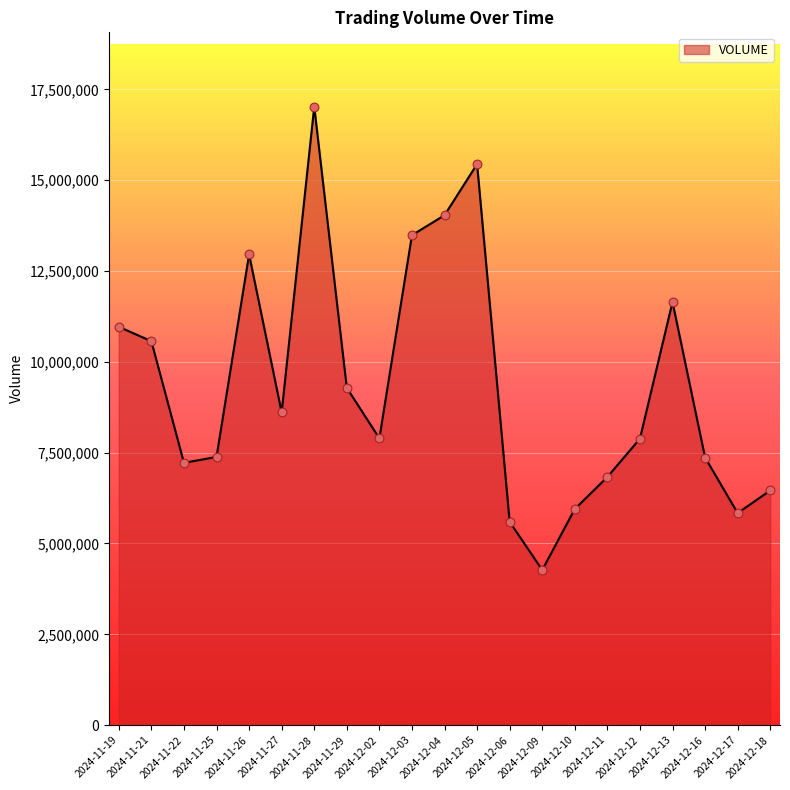

Approximately how many times larger is the value at 2024-12-16 compared to 2024-12-05?

0.5